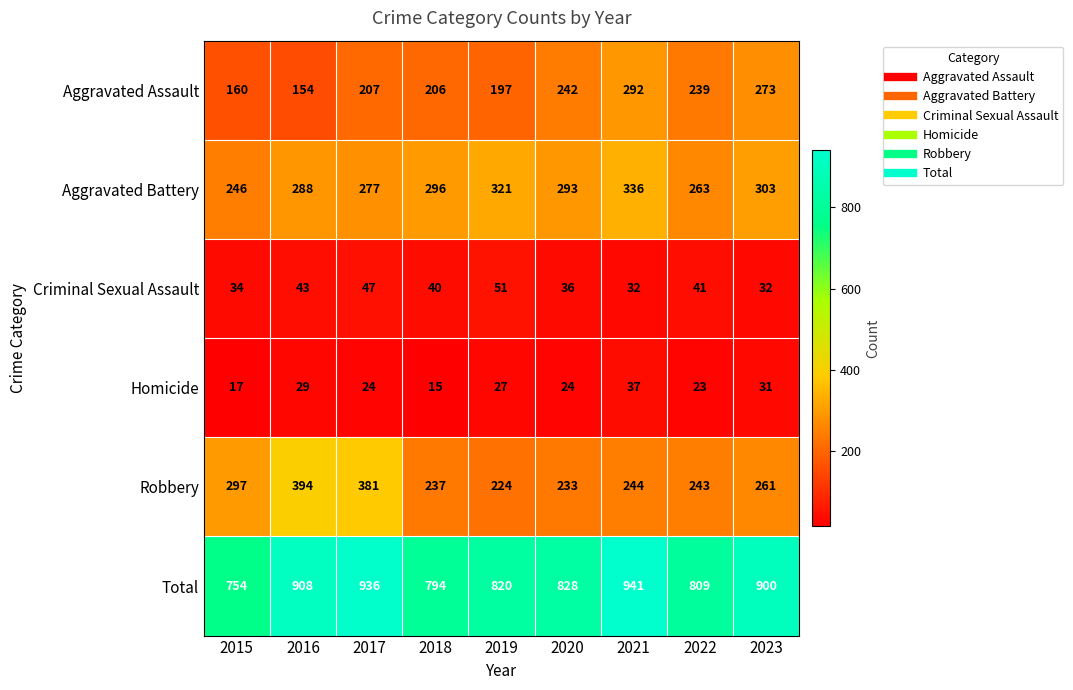

What value does the Robbery series have at 2016, to the nearest 10?

390